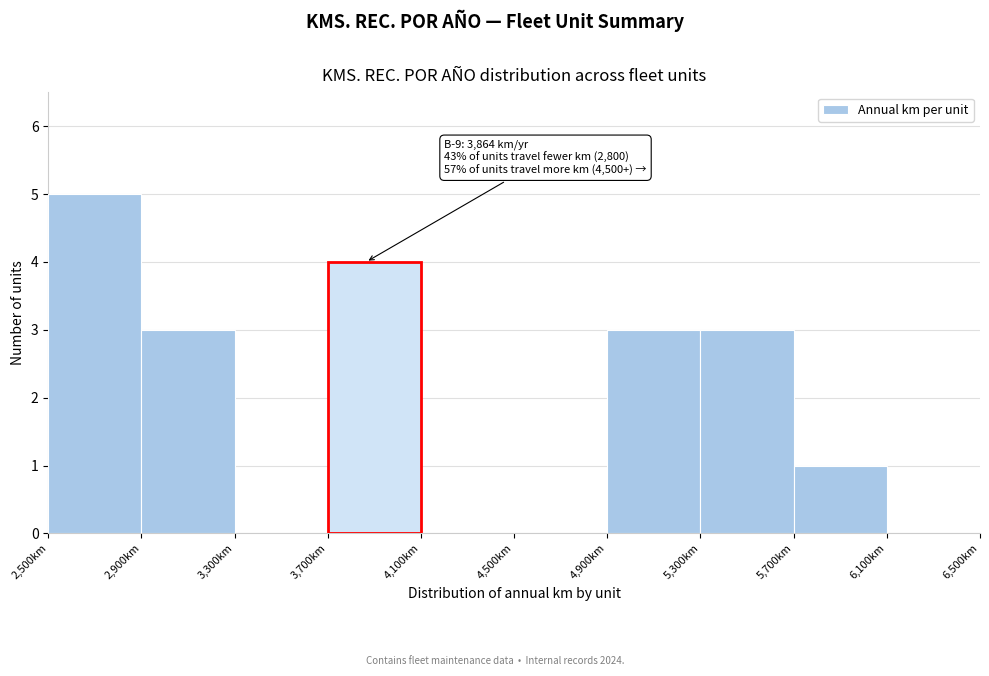

Which range on the x-axis has the tallest bar?

2500 to 2900